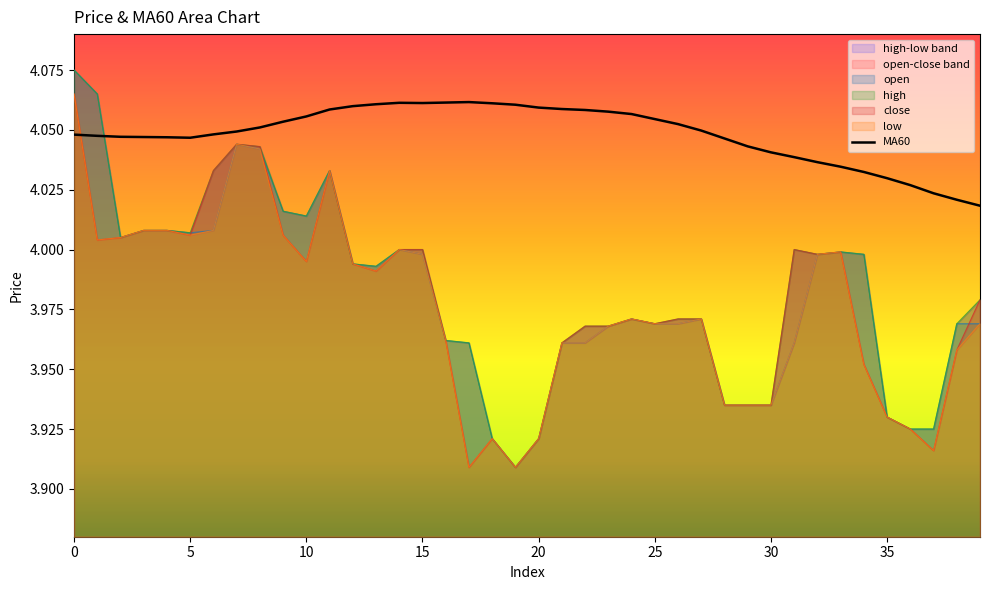

The value of high at 36 is 3.9. True or false?

True